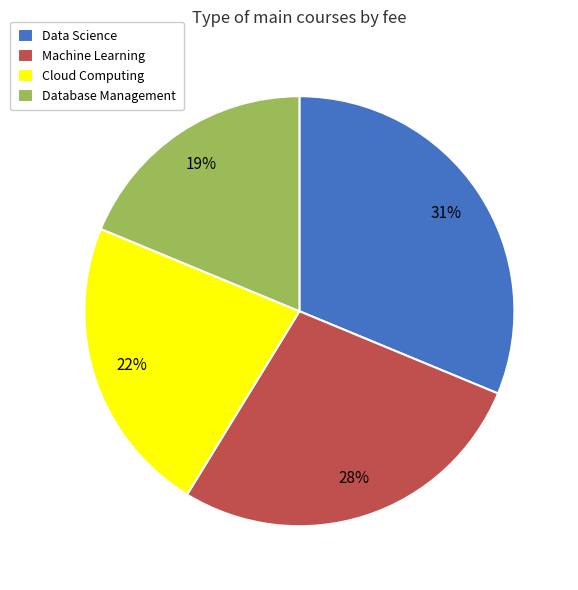

Is there a majority slice in this chart?

No